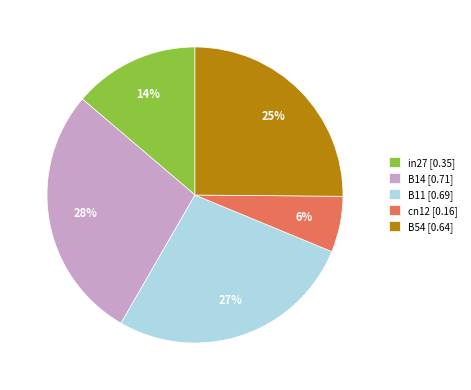

True or false: cn12 accounts for 6% of the total.

True